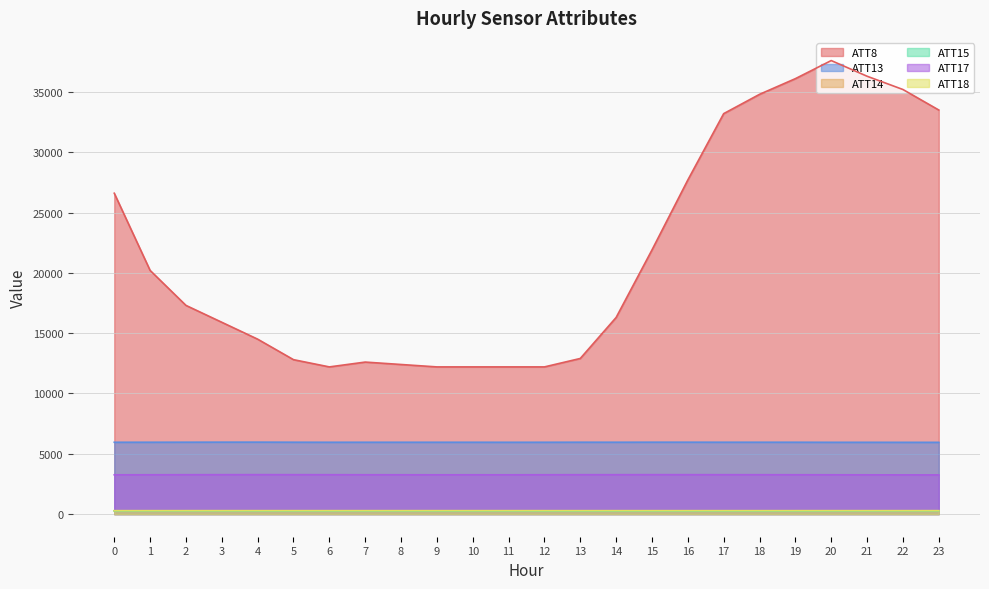

At which label does ATT13 reach its peak?

4